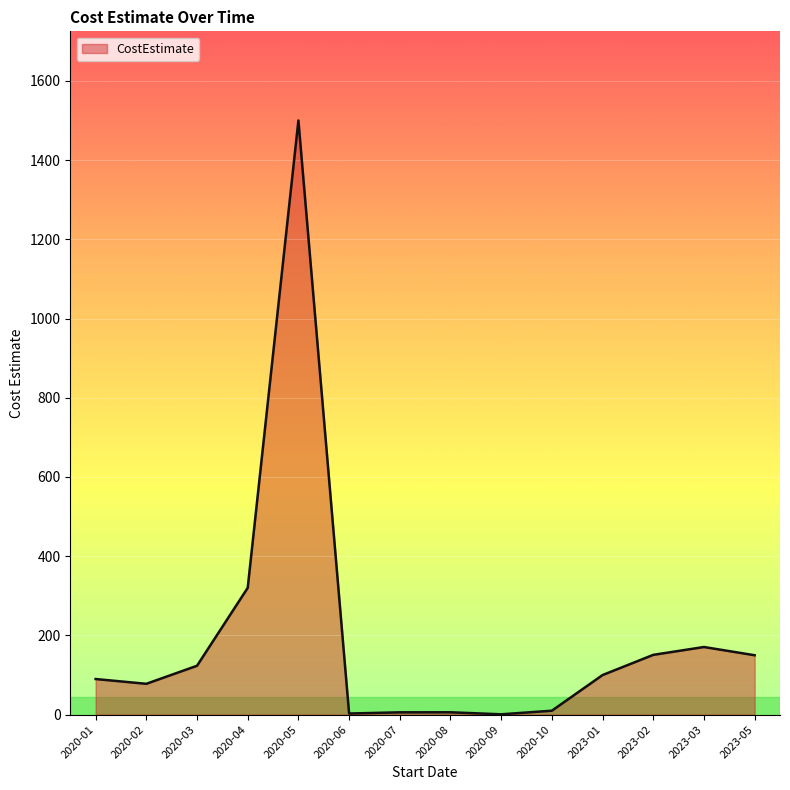

What is the smallest value displayed?

0.9